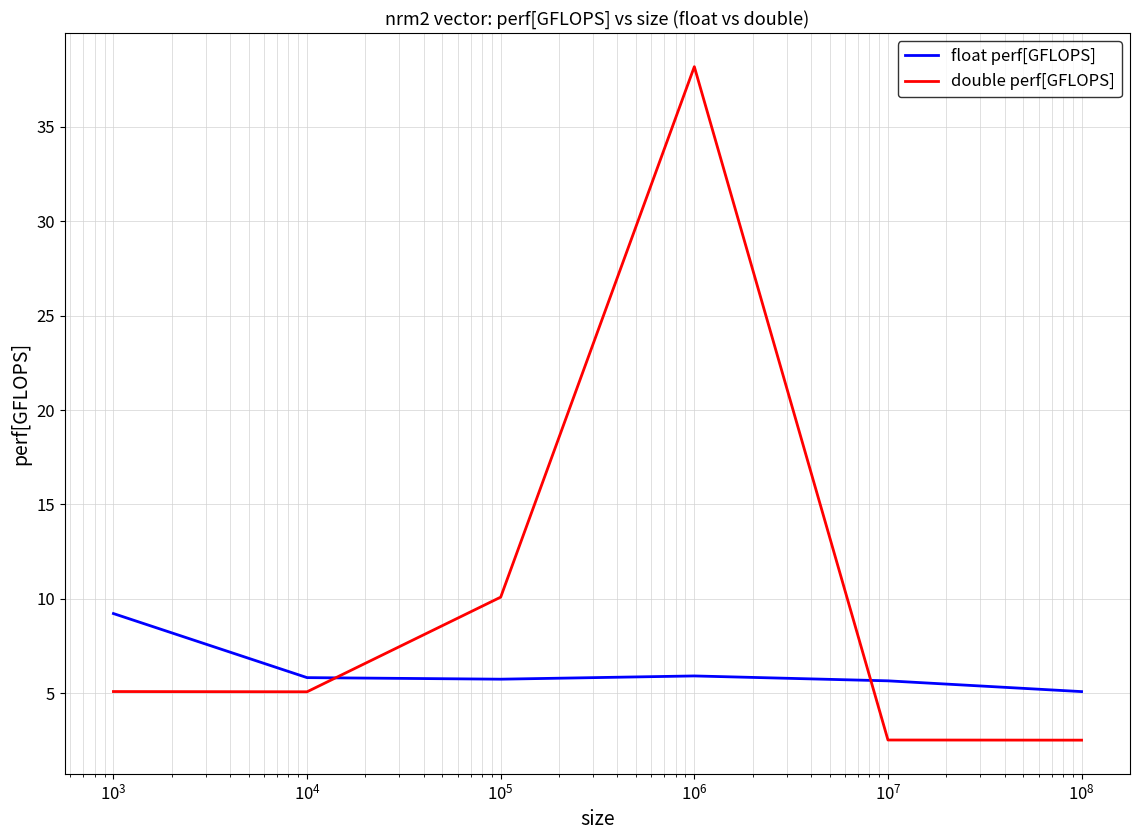

What is the minimum value for double perf[GFLOPS]?

2.5